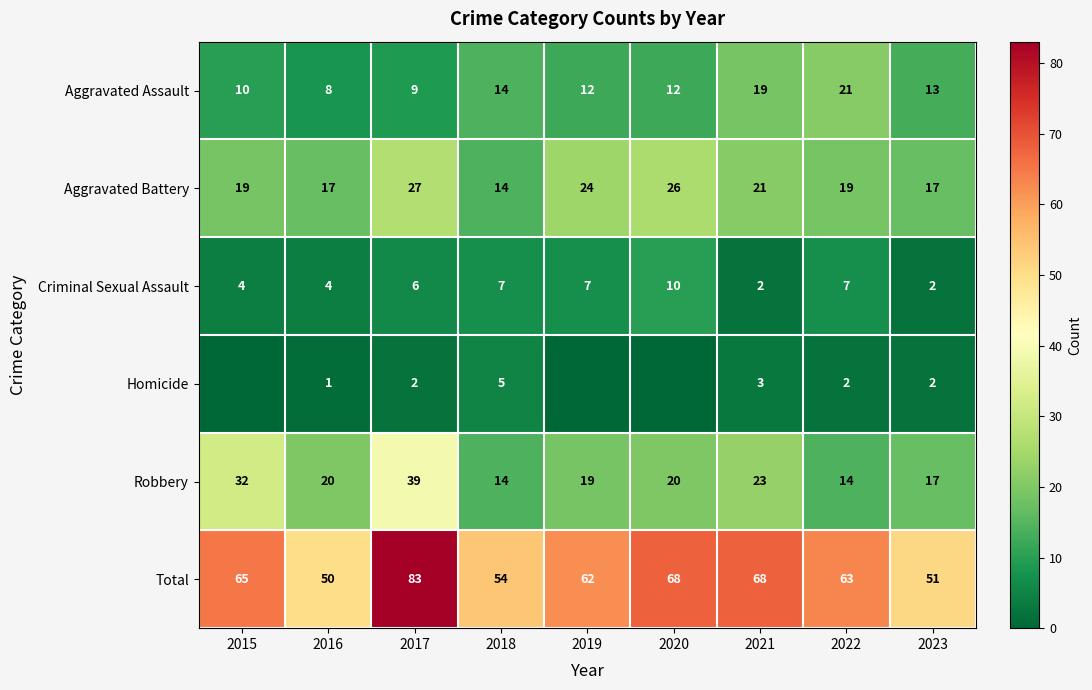

Rank the series at 2022 from highest to lowest value.

Total, Aggravated Assault, Aggravated Battery, Robbery, Criminal Sexual Assault, Homicide